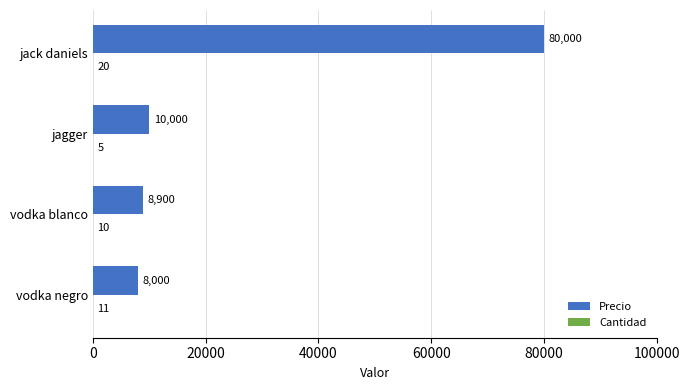

Between vodka negro and jagger, which series saw the biggest shift?

Precio